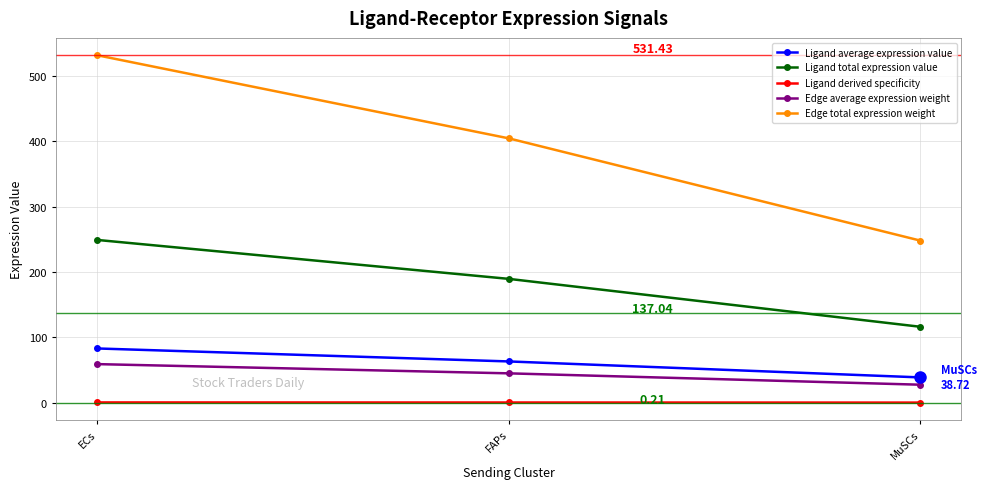

What are all the series names shown in the legend?

Ligand average expression value, Ligand total expression value, Ligand derived specificity, Edge average expression weight, Edge total expression weight